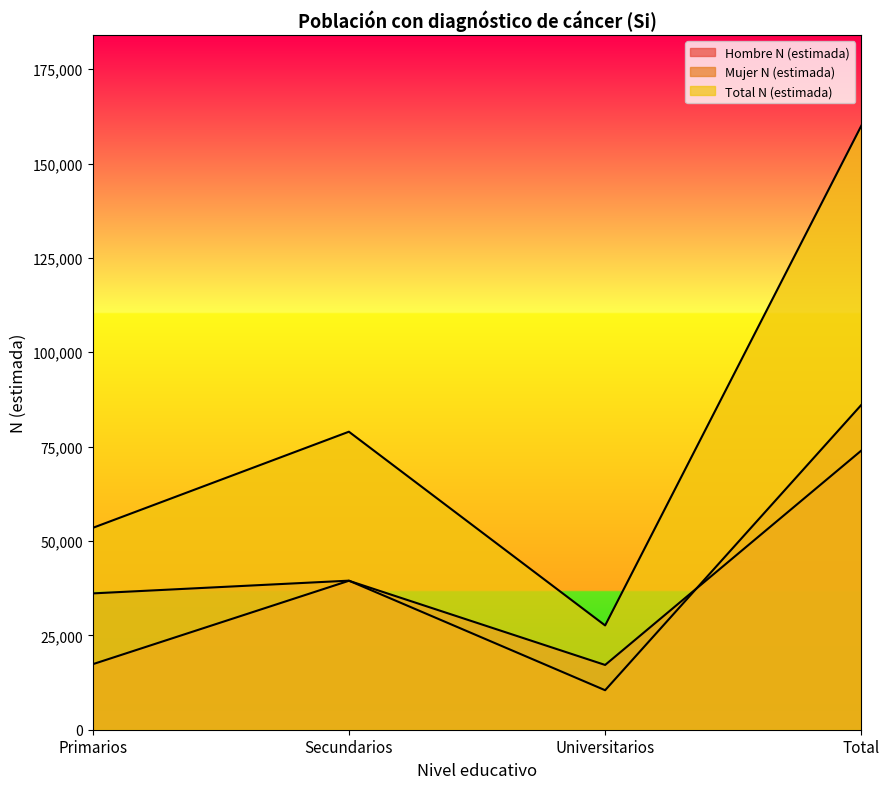

What are all the series names shown in the legend?

Hombre N (estimada), Mujer N (estimada), Total N (estimada)